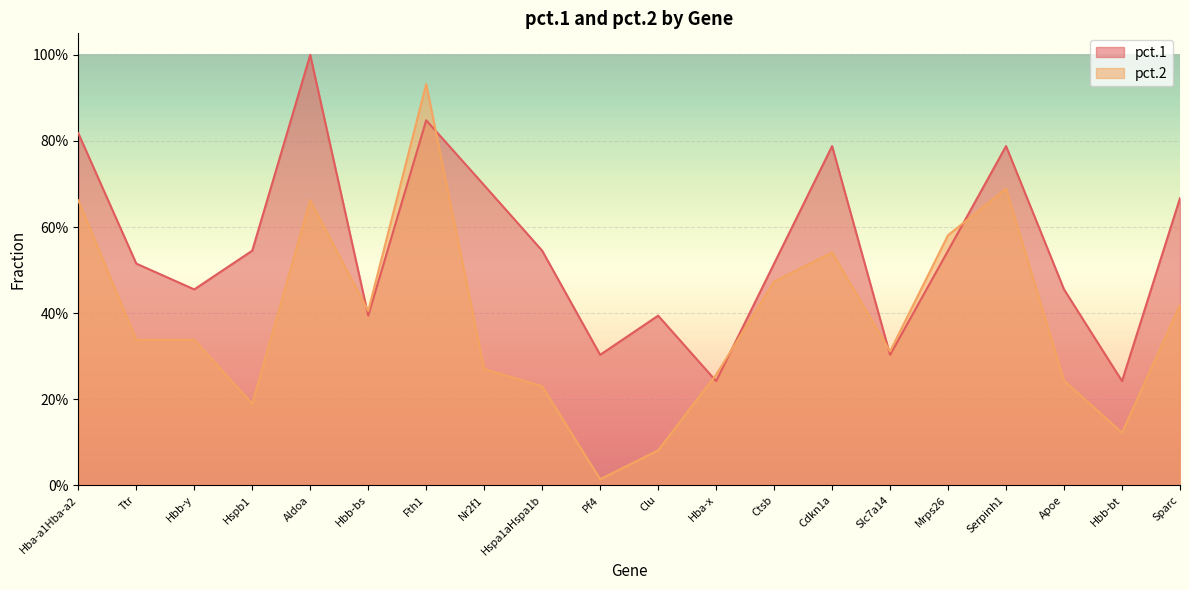

How many times do pct.2 and pct.1 cross each other?

6